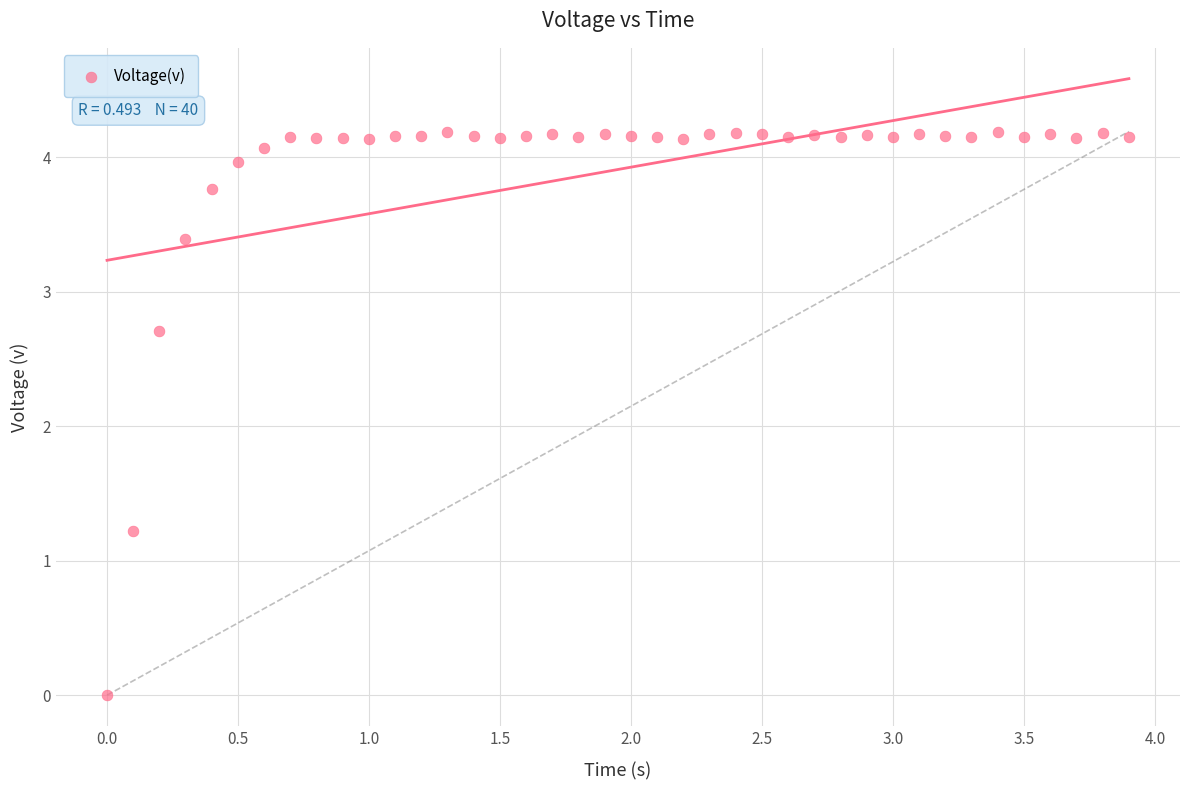

What is the range of X values (max minus min)?

3.9